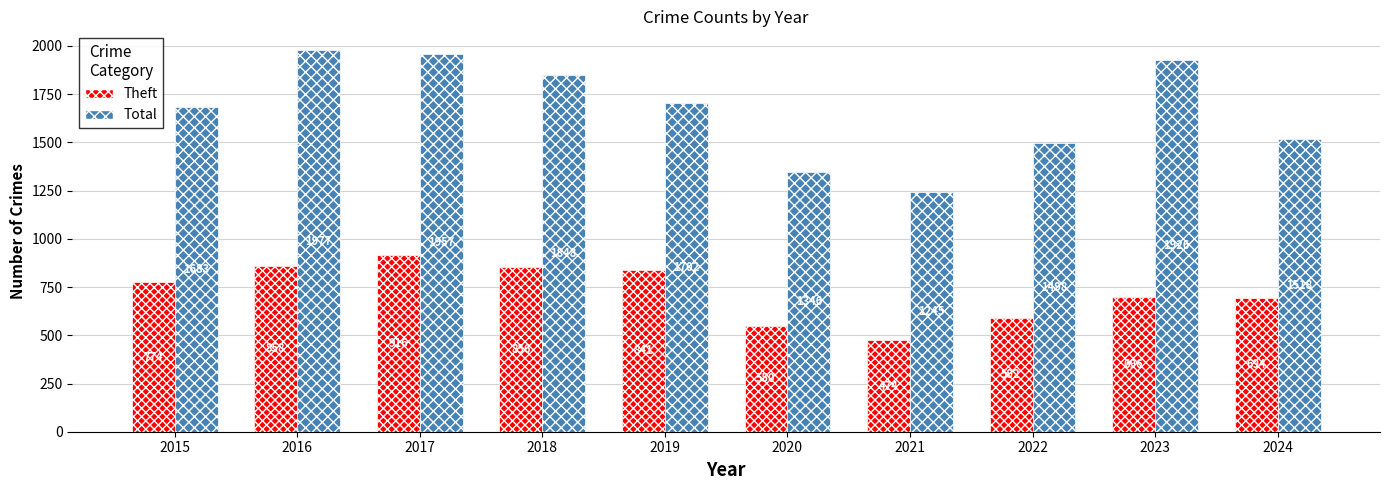

What is the difference between the maximum and minimum values in the Total series?

732